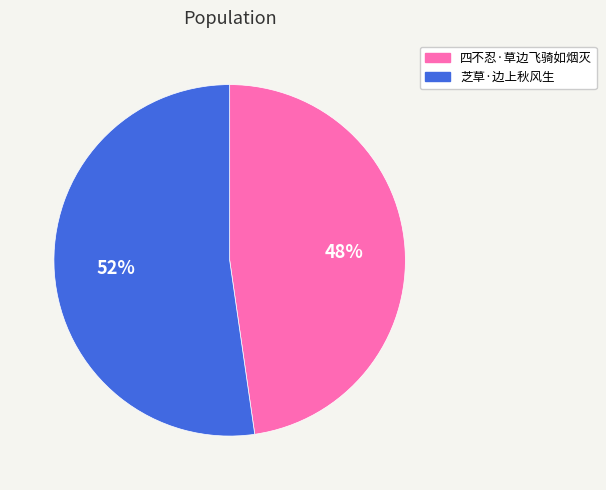

To the nearest percent, what is the combined percentage of 芝草·边上秋风生 and 四不忍·草边飞骑如烟灭?

100%